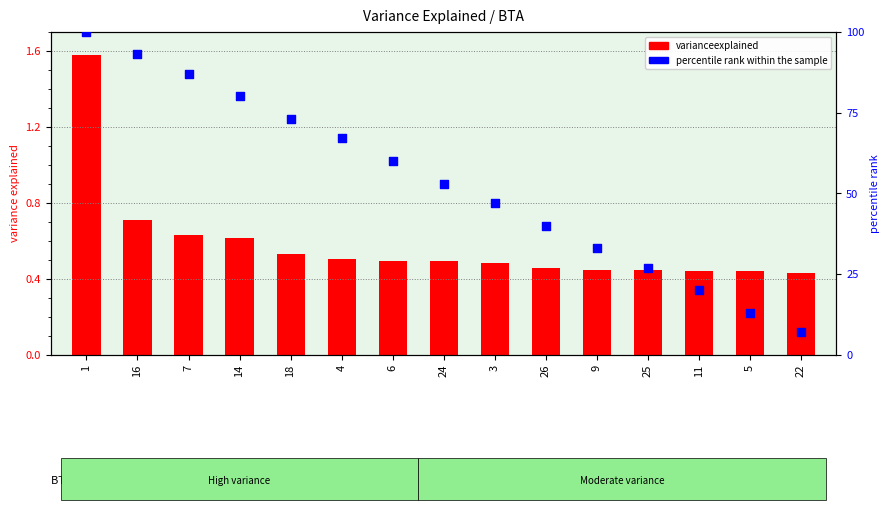

Which series has the largest total across all categories?

percentile rank within the sample